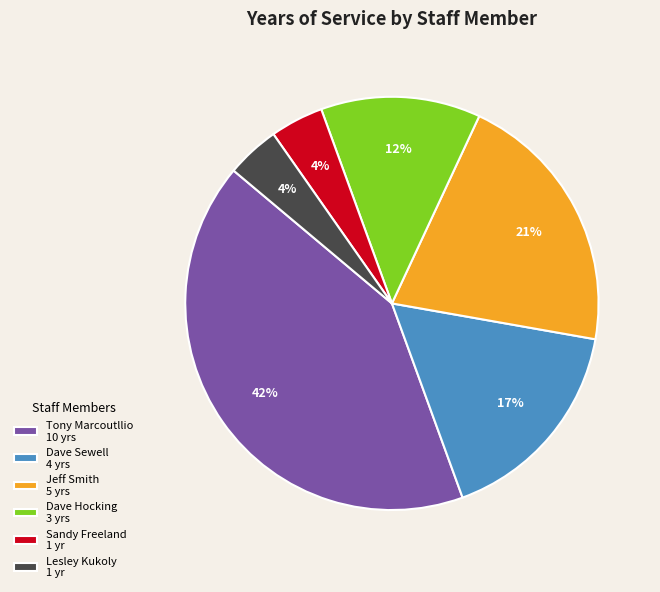

Do Lesley Kukoly 1 yr and Tony Marcoutllio 10 yrs together represent more than half of the pie?

No